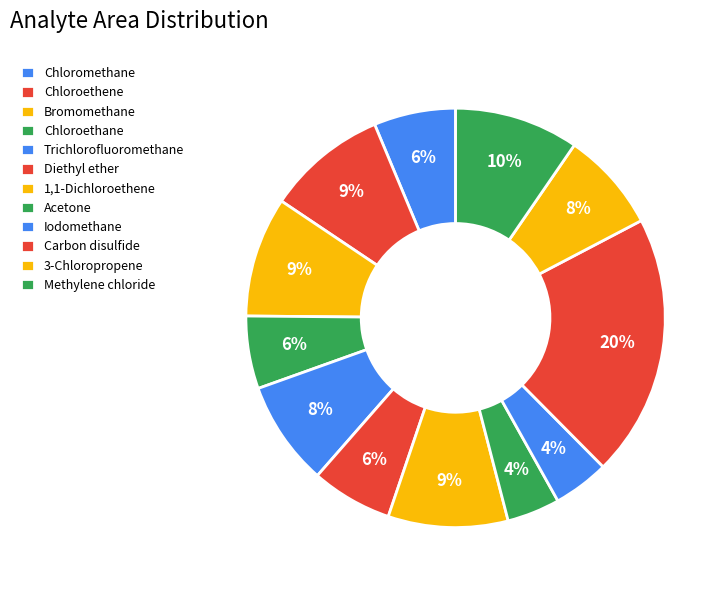

What percentage is the Trichlorofluoromethane slice, to the nearest percent?

8%